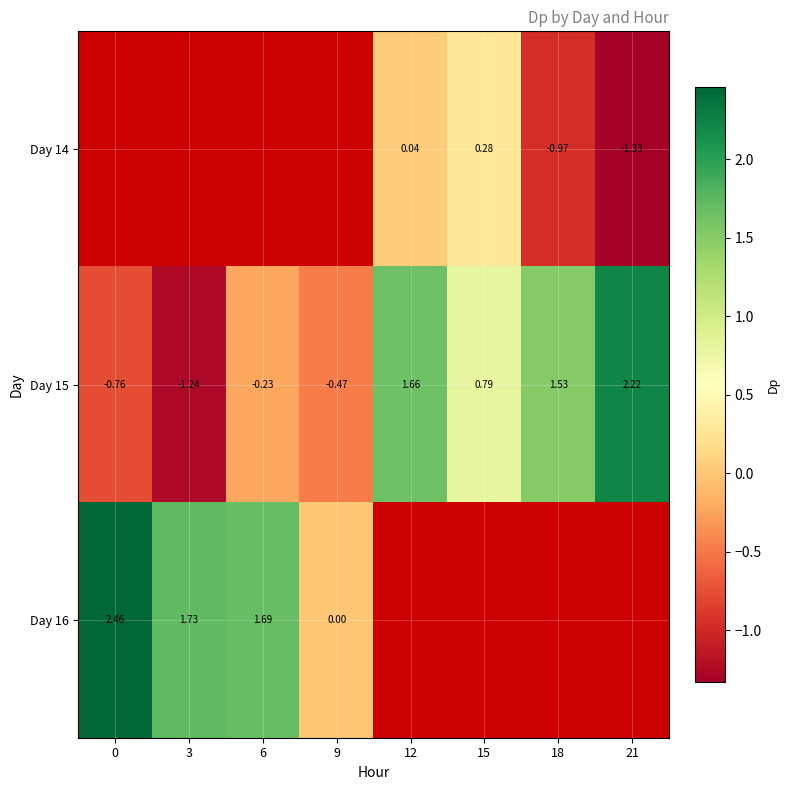

Is the value of Day 16 at 9 greater than the value of Day 15 at 9?

Yes